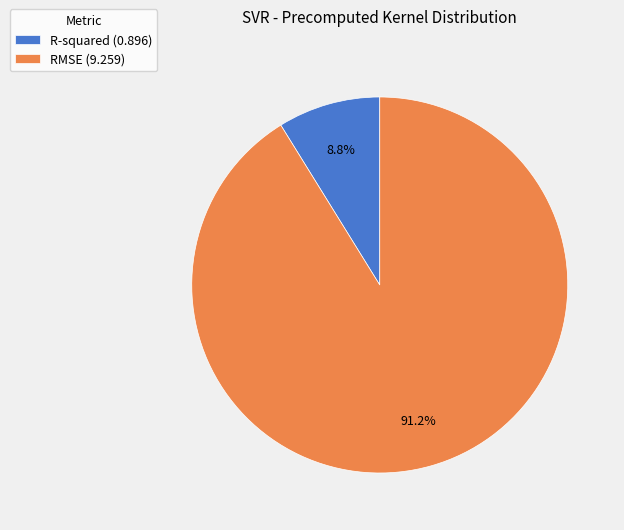

Which category has the biggest portion of the pie?

RMSE